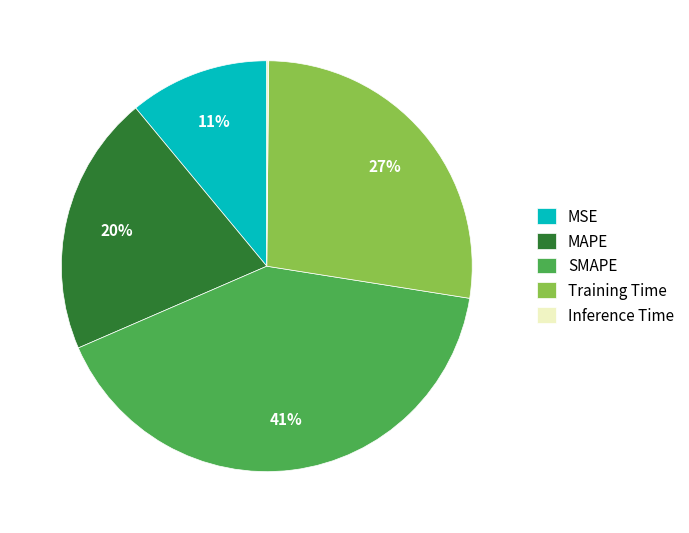

Does SMAPE account for over 50% of the chart?

No